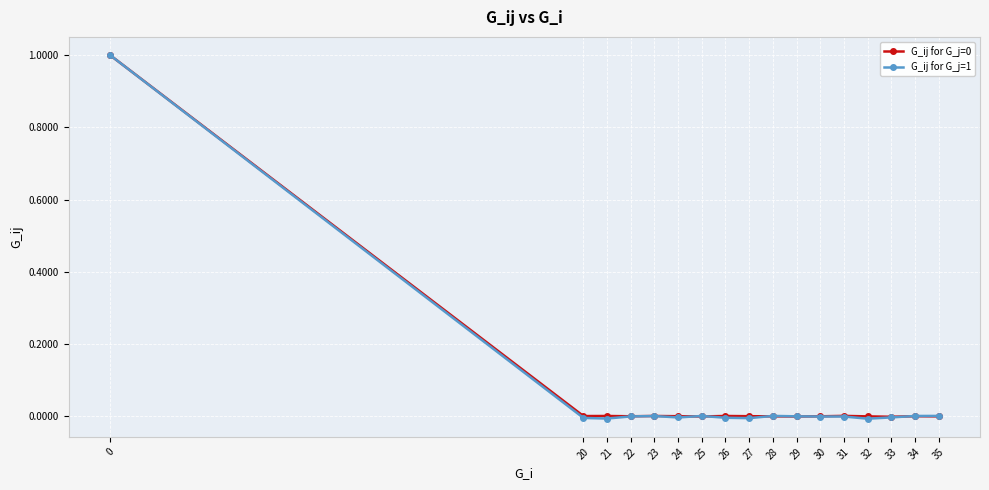

What is the average value of the G_ij for G_j=0 series?

0.1